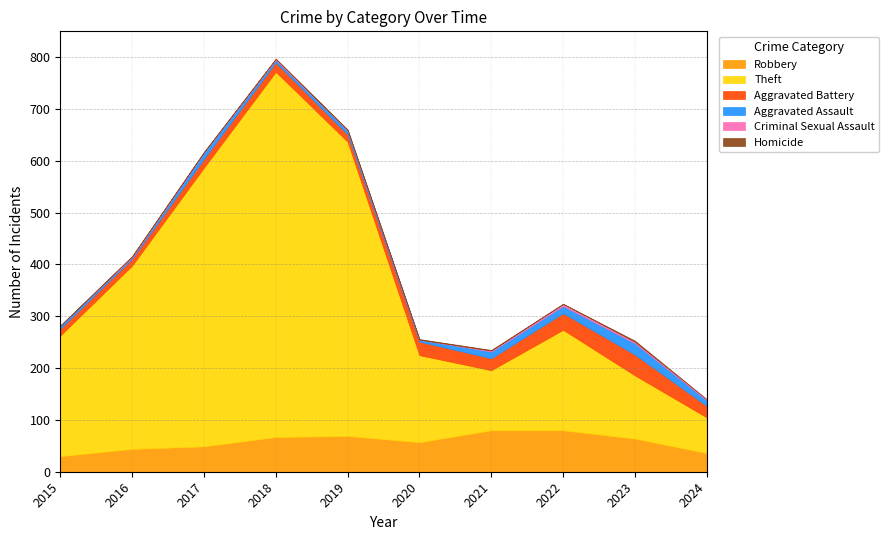

How many interior local peaks does the Robbery series have?

1